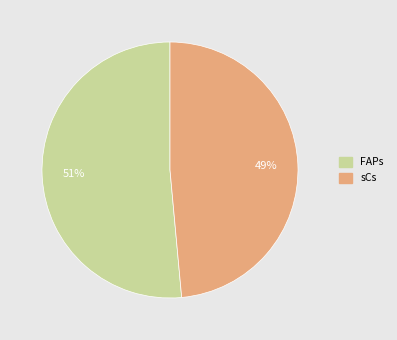

What is the majority slice?

FAPs